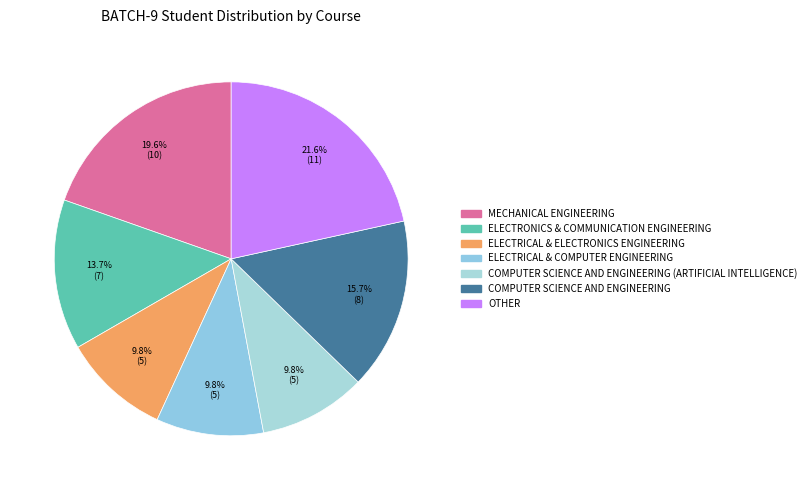

Do ELECTRICAL & ELECTRONICS ENGINEERING and MECHANICAL ENGINEERING together represent more than half of the pie?

No